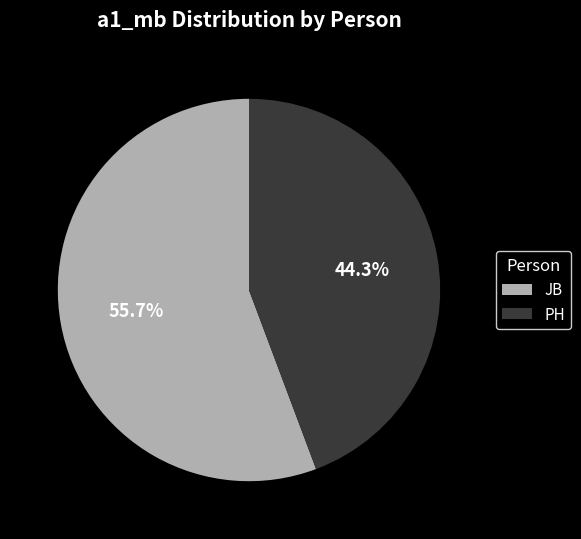

Which slice is the smallest?

PH